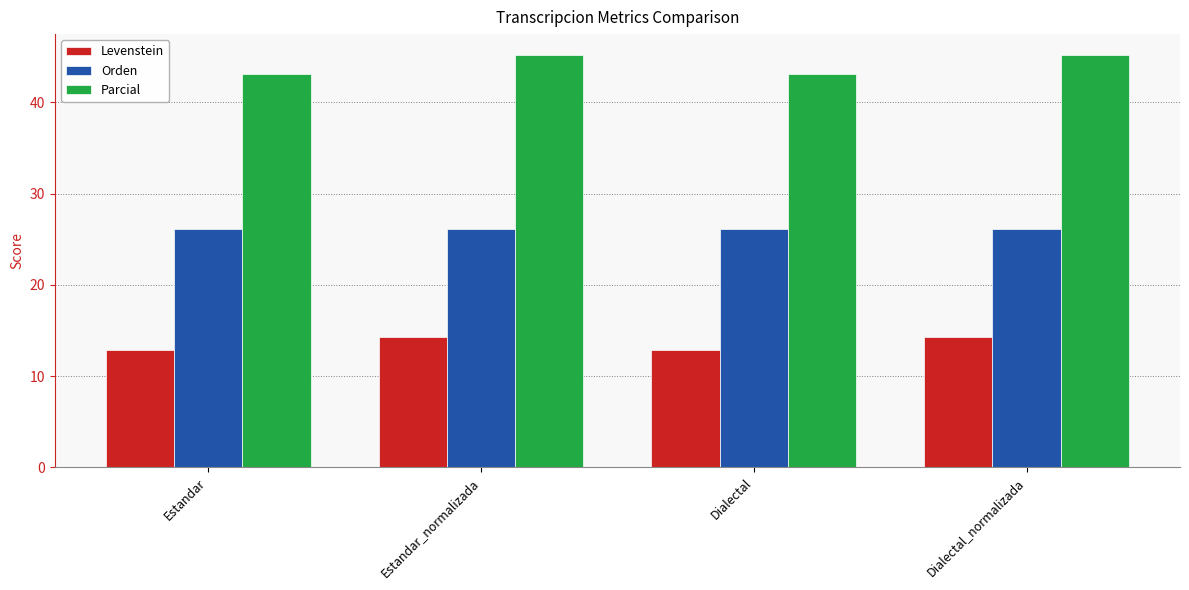

Are the bars grouped side by side (vs. stacked)?

Yes